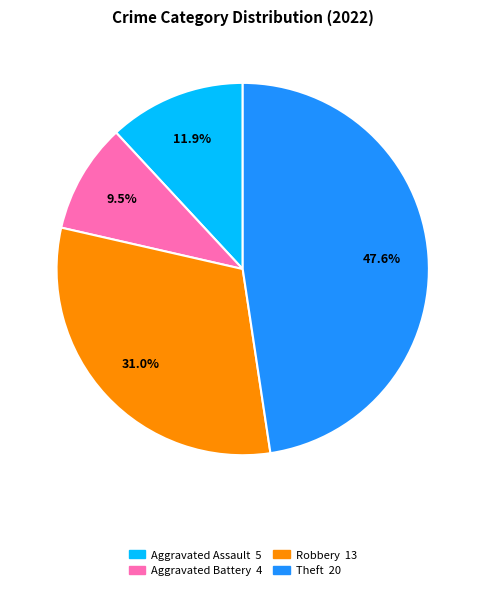

How many segments does this pie chart have?

4